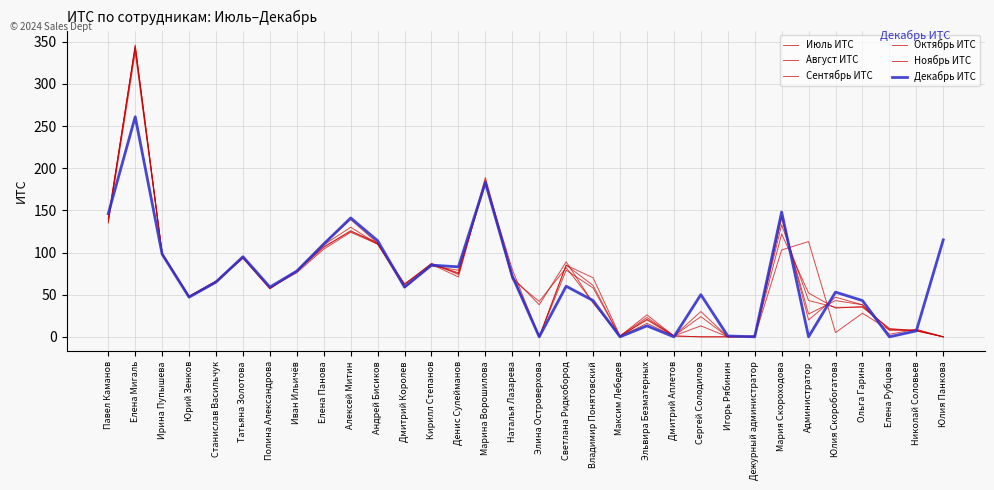

How many lines are shown in the chart?

6